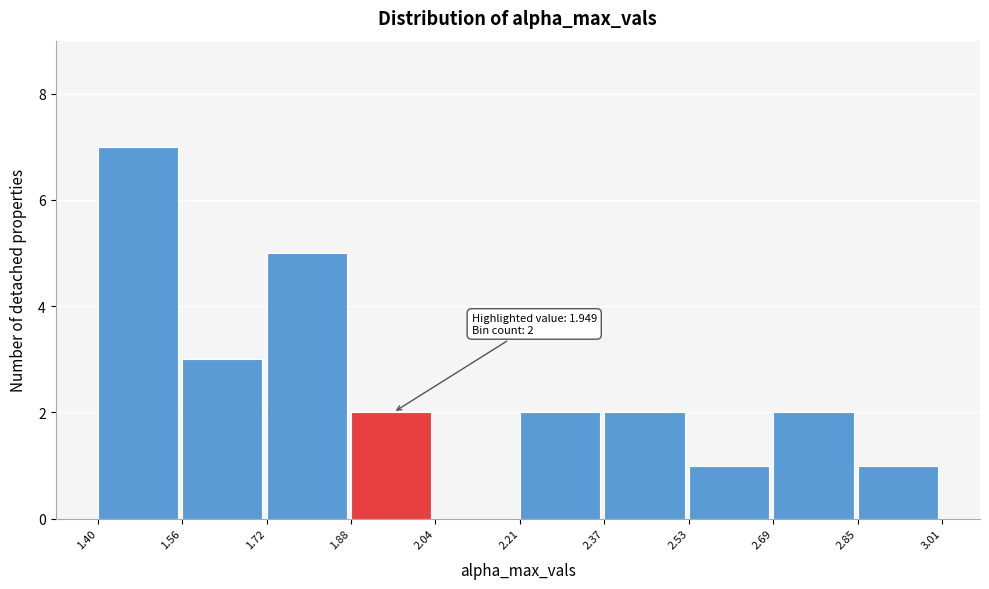

Over which range of the x-axis is the bar tallest?

1.40 to 1.56